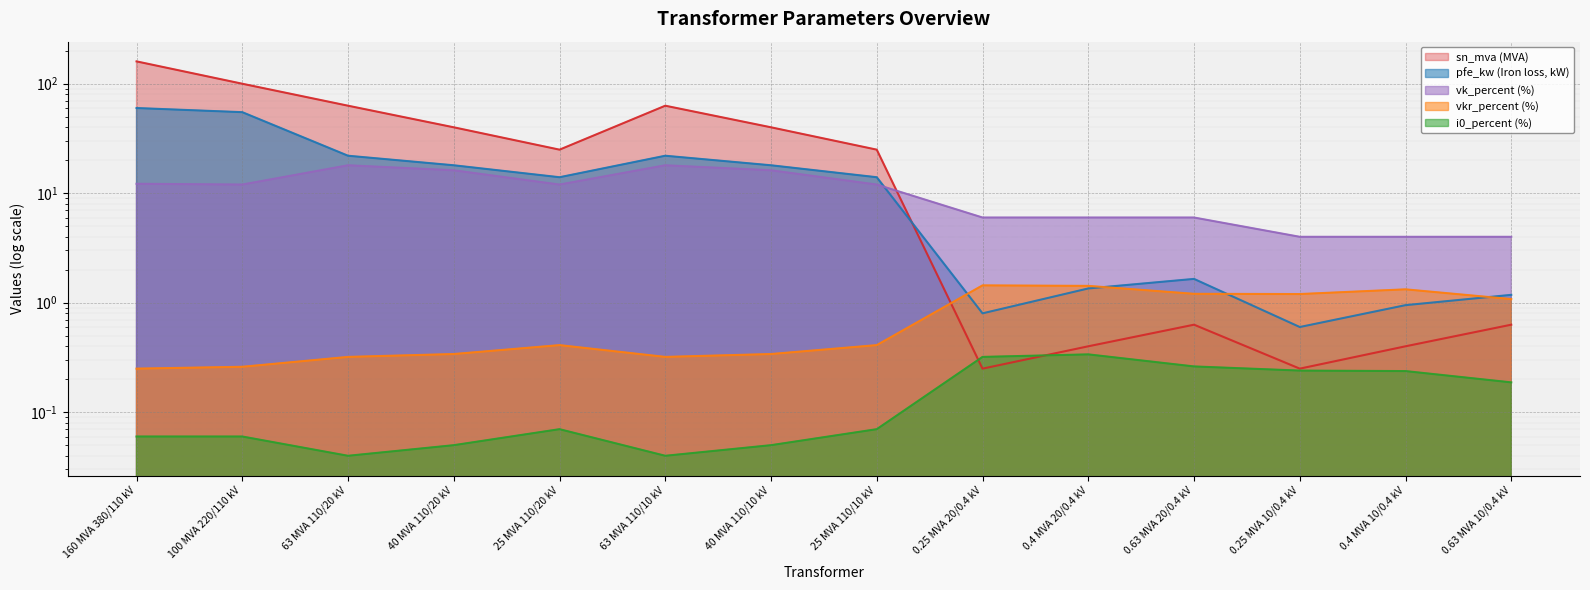

The pfe_kw series shows 18.0 at 40 MVA 110/20 kV. True or false?

True